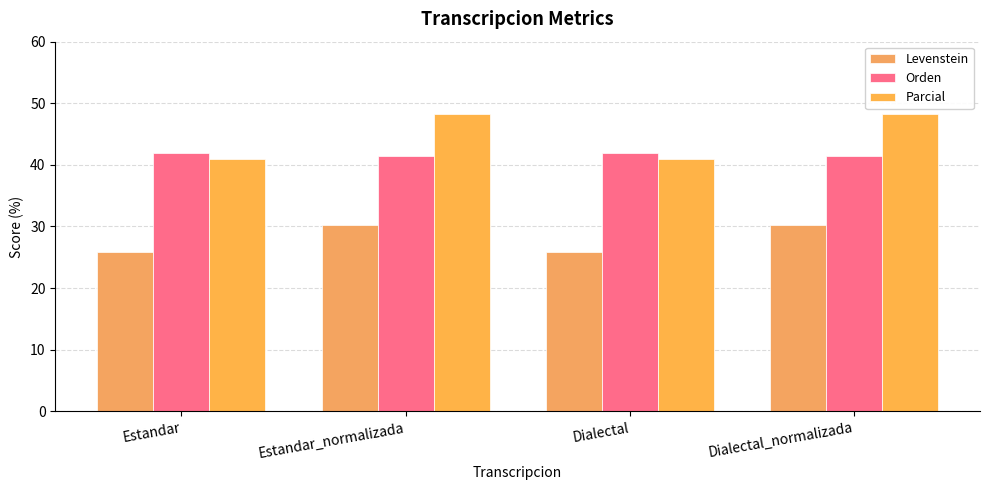

What is the difference between the maximum and second lowest values in the Parcial series?

7.4